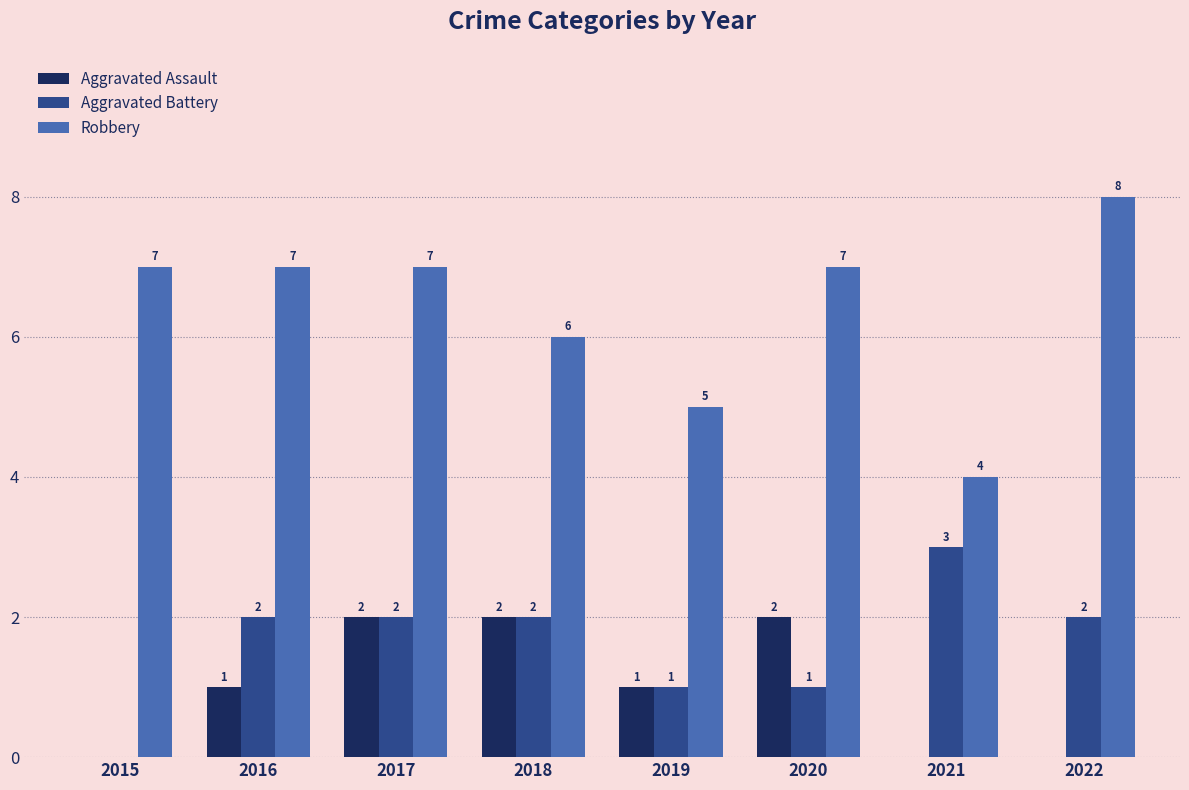

How many data points does each series have?

8